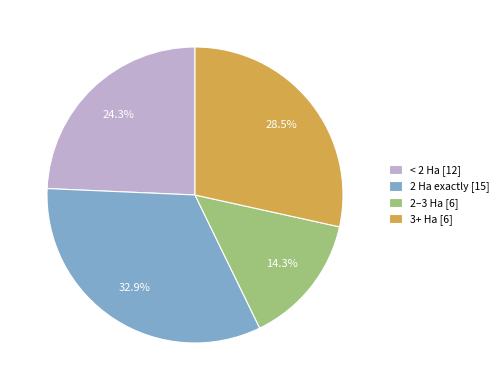

What percentage is NOT represented by 2 Ha exactly [15]?

67.1%